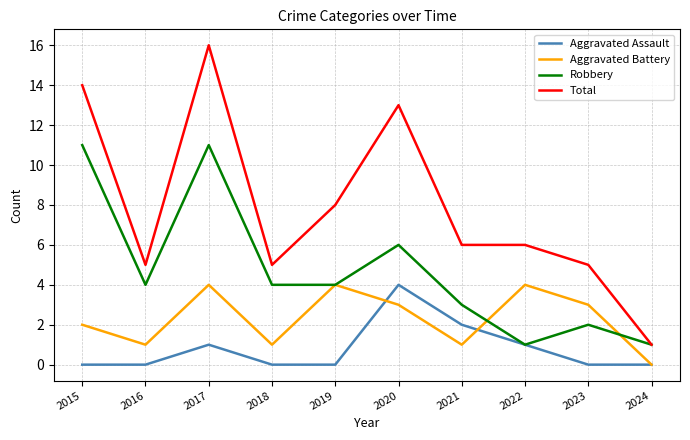

List the series in order of their overall mean, lowest first.

Aggravated Assault, Aggravated Battery, Robbery, Total